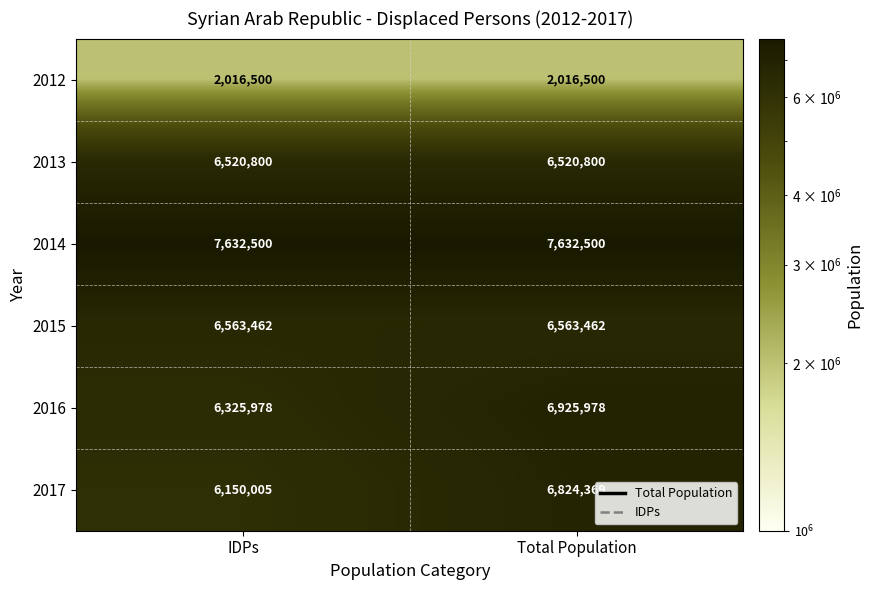

Reading left to right, transcribe all the data shown in this chart.

row_0: 2016500	2016500
row_1: 6520800	6520800
row_2: 7632500	7632500
row_3: 6563462	6563462
row_4: 6325978	6925978
row_5: 6150005	6824369